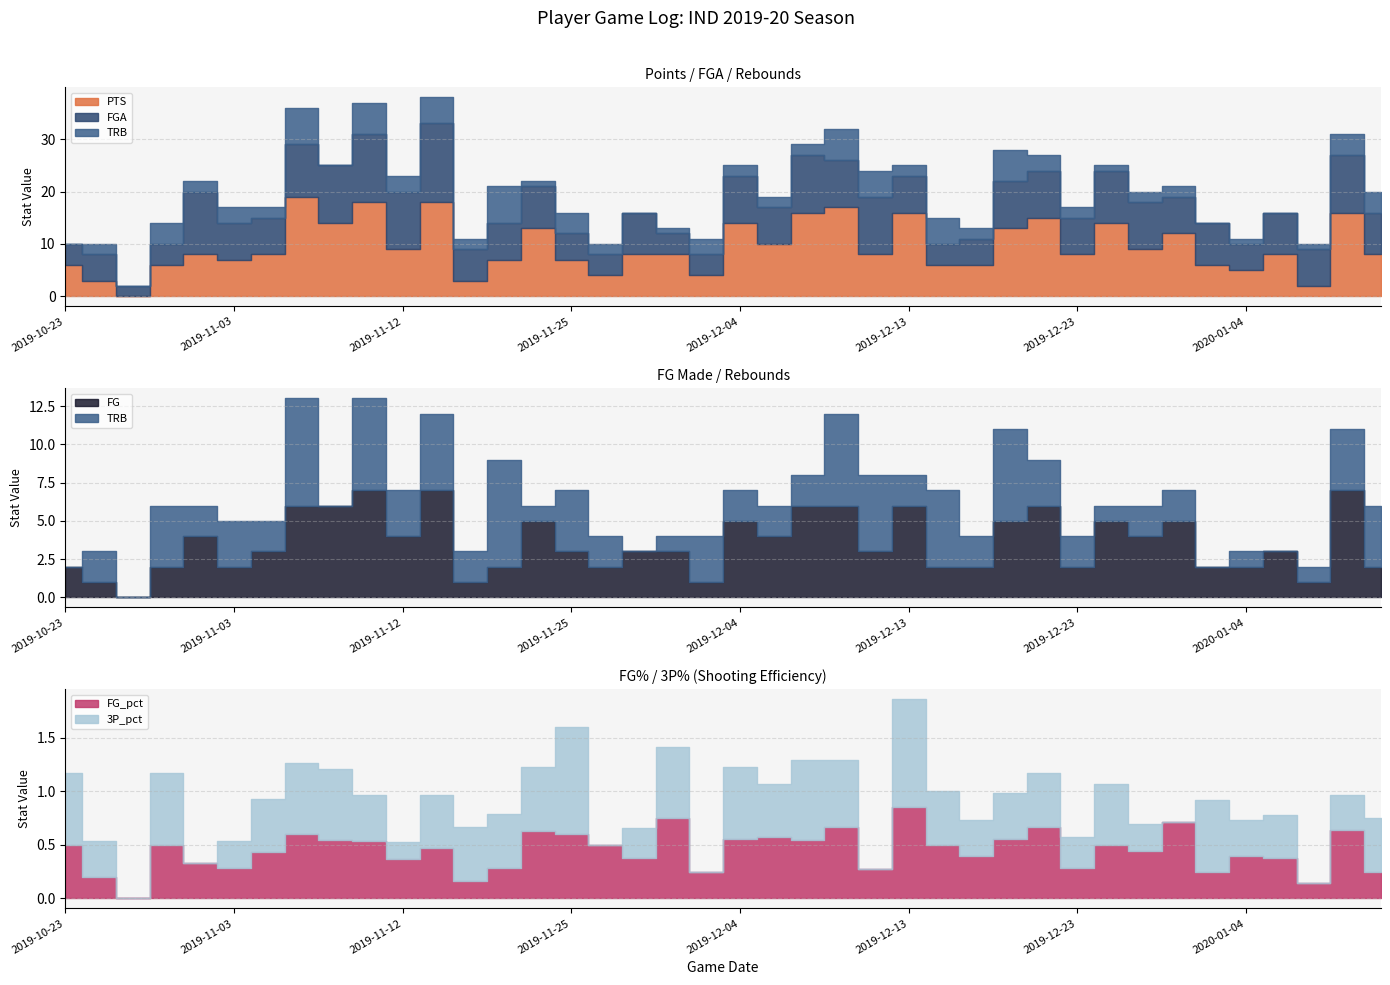

What are all the series names shown in the legend?

PTS, FGA, TRB, FG, FG_pct, 3P_pct